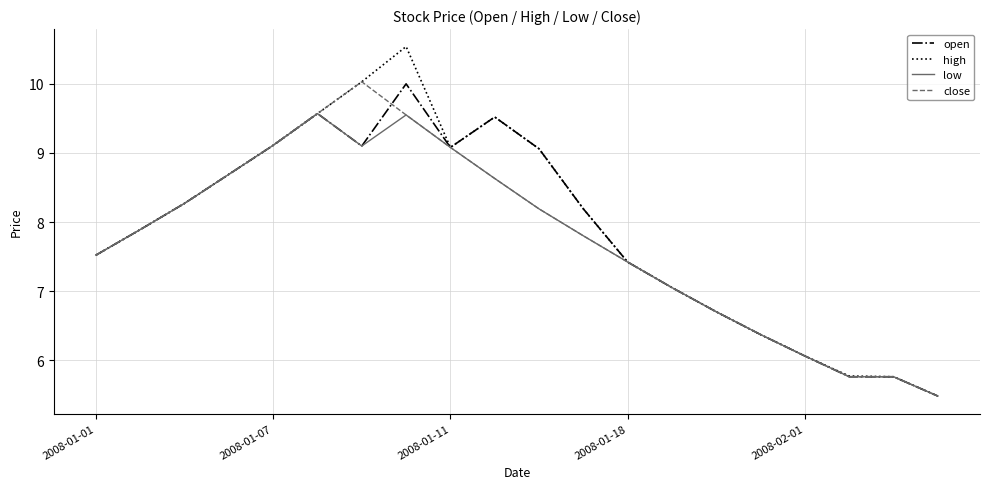

Which series has the widest spread of values?

high